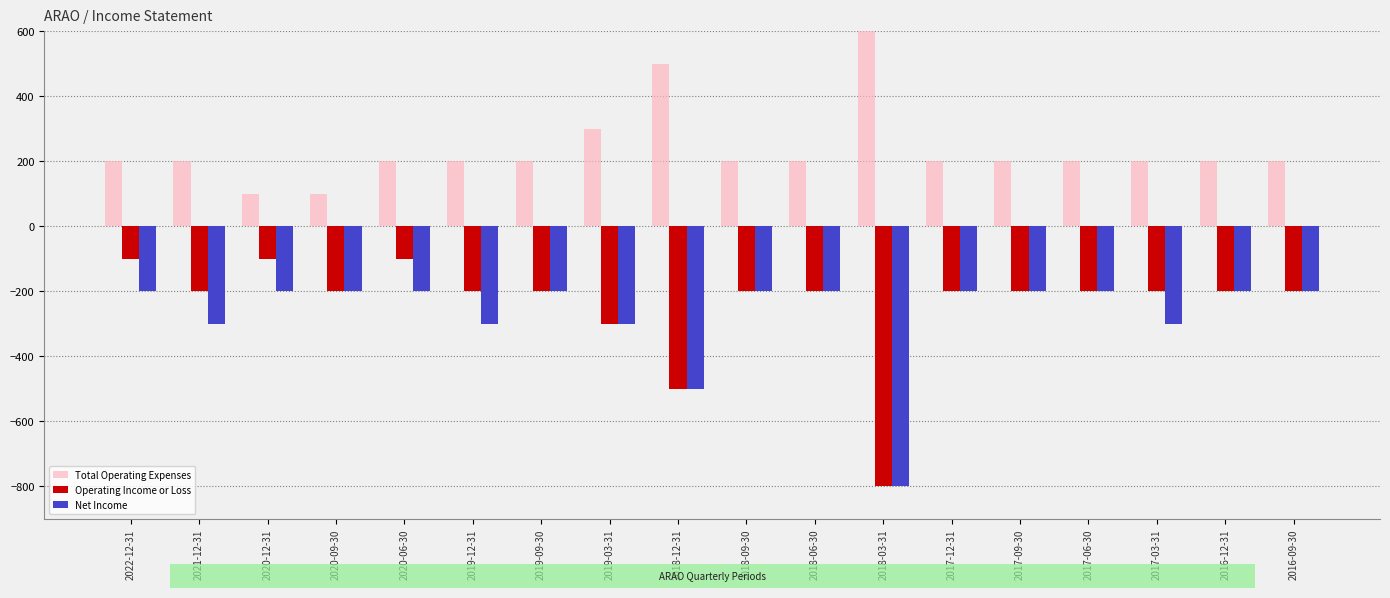

What position from the left is 2017-03-31?

16